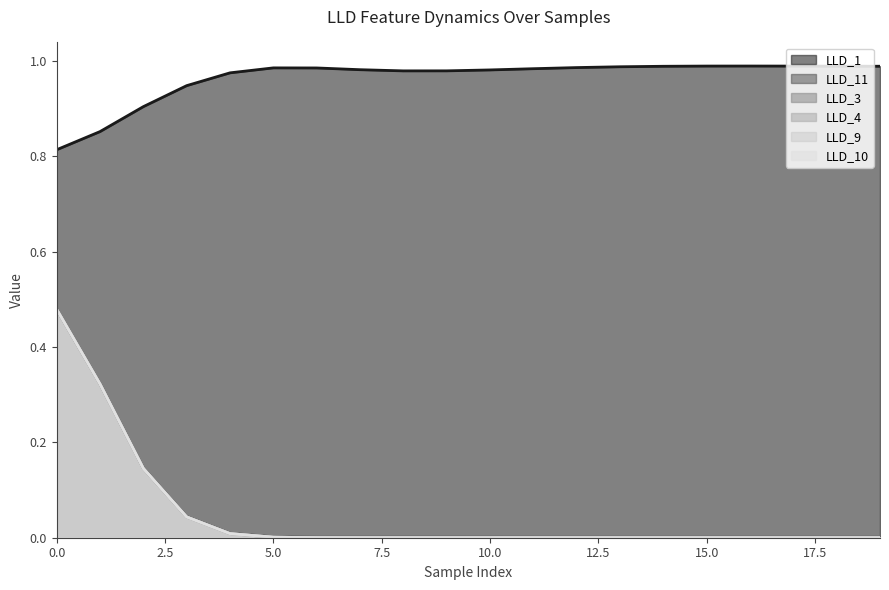

How many categories are shown in the chart?

20